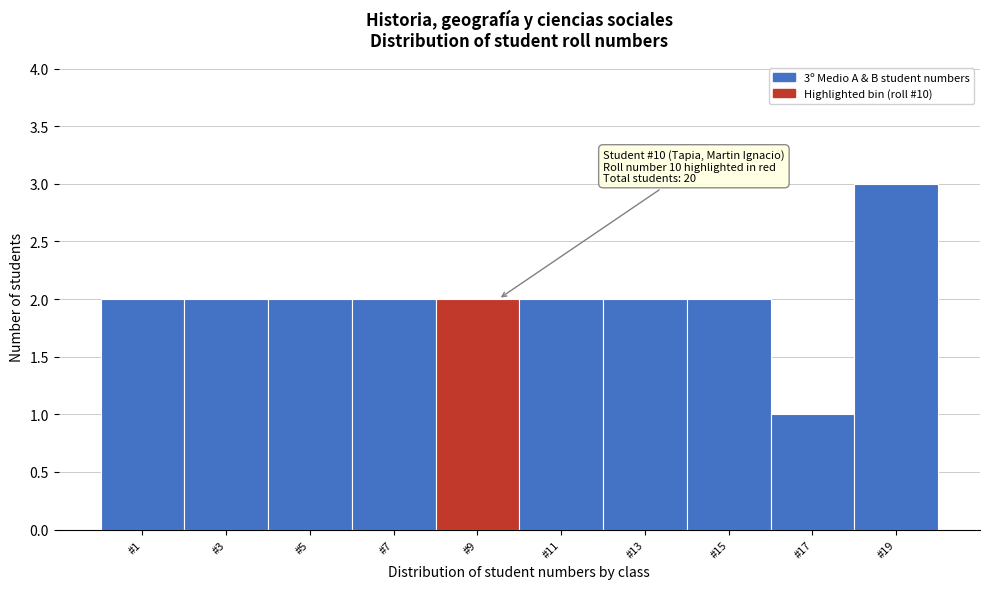

Reading left to right, extract all data points from this chart.

2	2	2	2	2	2	2	2	1	3